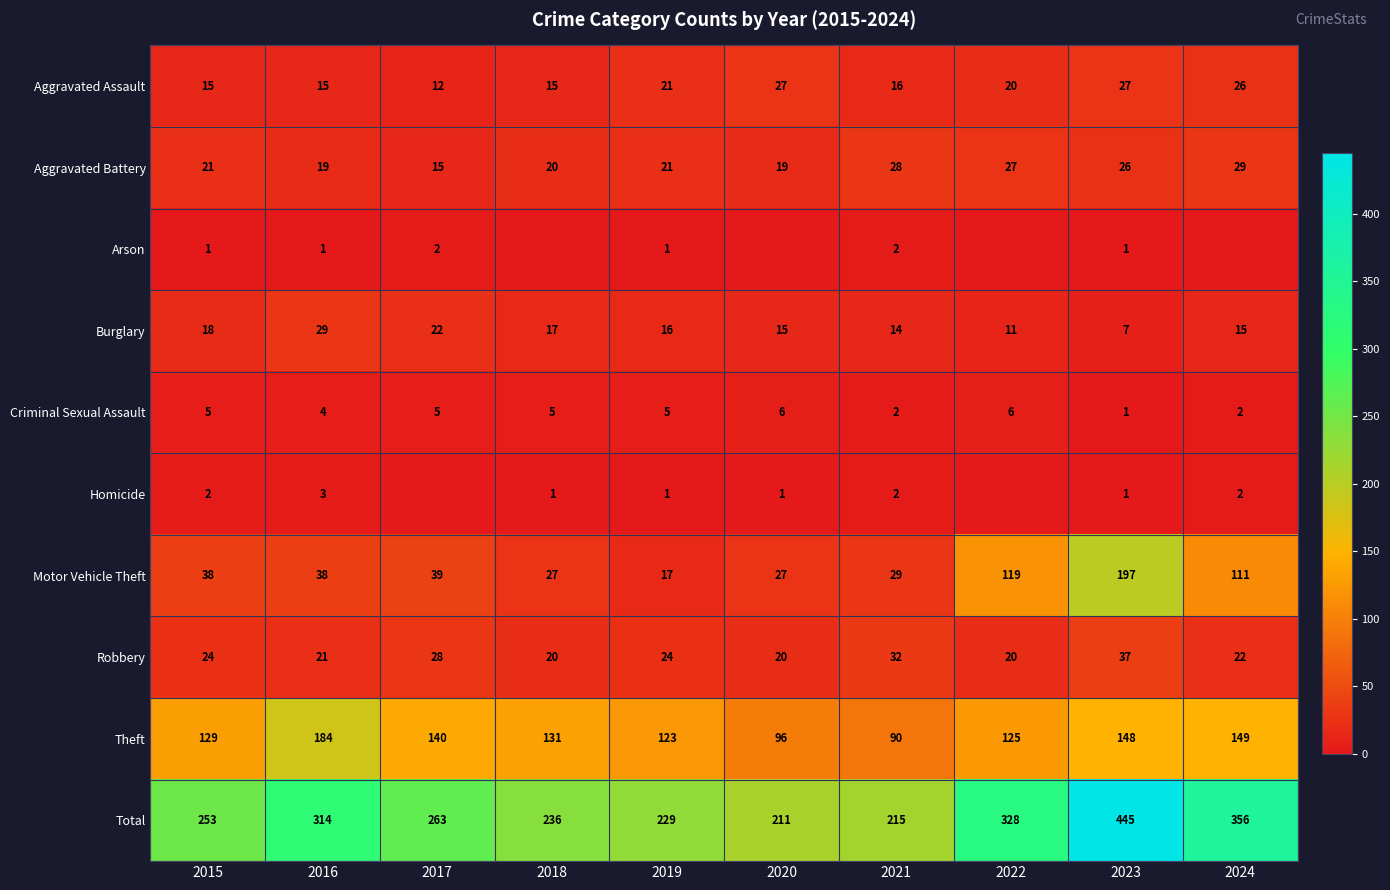

How many data points in Criminal Sexual Assault are less than 5?

4